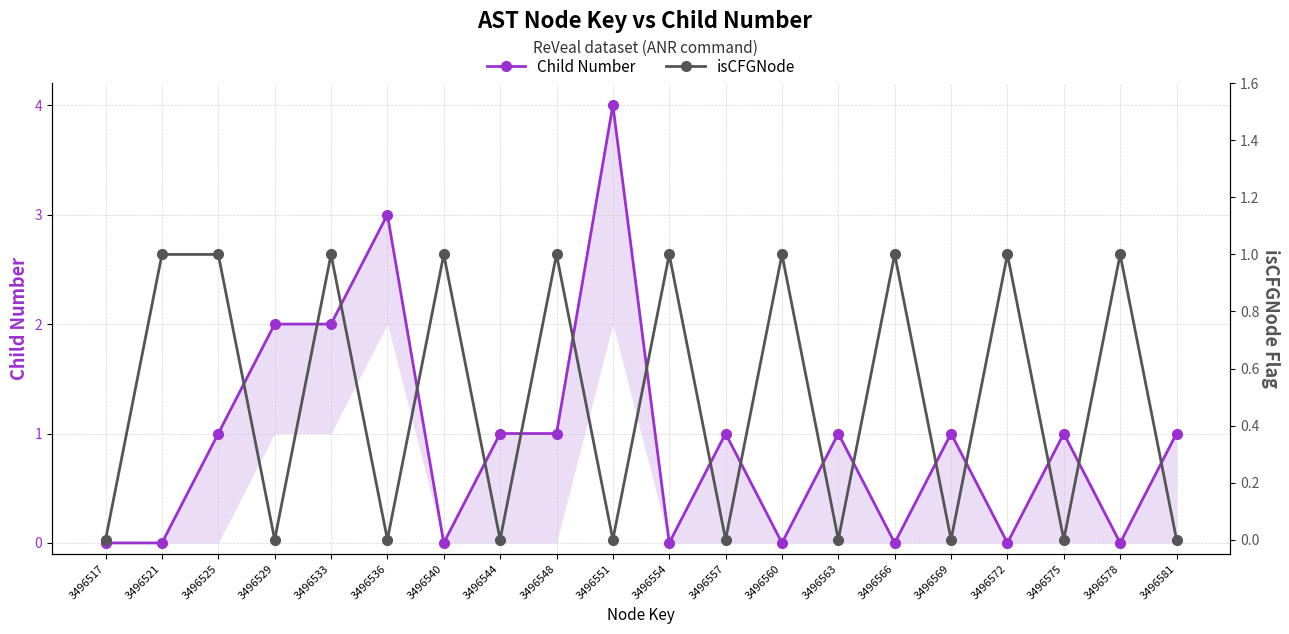

Reading left to right, what are all the values shown in this chart?

Child Number: 3496517=0	3496521=0	3496525=1	3496529=2	3496533=2	3496536=3	3496540=0	3496544=1	3496548=1	3496551=4	3496554=0	3496557=1	3496560=0	3496563=1	3496566=0	3496569=1	3496572=0	3496575=1	3496578=0	3496581=1
isCFGNode: 3496517=0	3496521=1	3496525=1	3496529=0	3496533=1	3496536=0	3496540=1	3496544=0	3496548=1	3496551=0	3496554=1	3496557=0	3496560=1	3496563=0	3496566=1	3496569=0	3496572=1	3496575=0	3496578=1	3496581=0